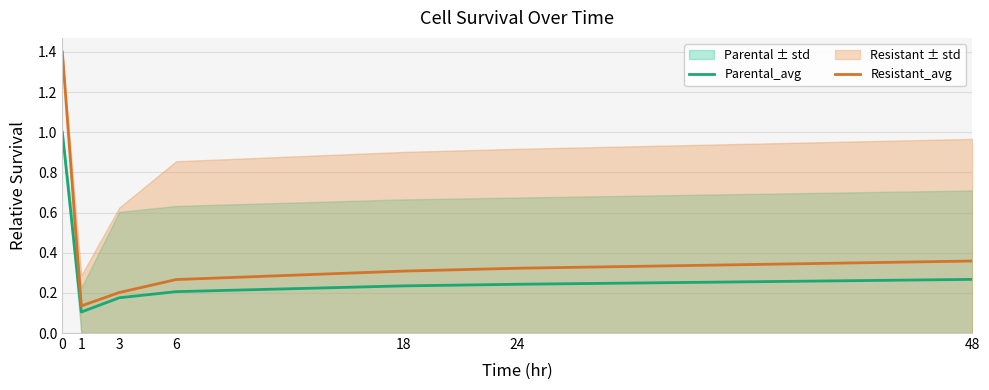

What is the value of the Resistant_avg point at the 4th from the left?

0.3